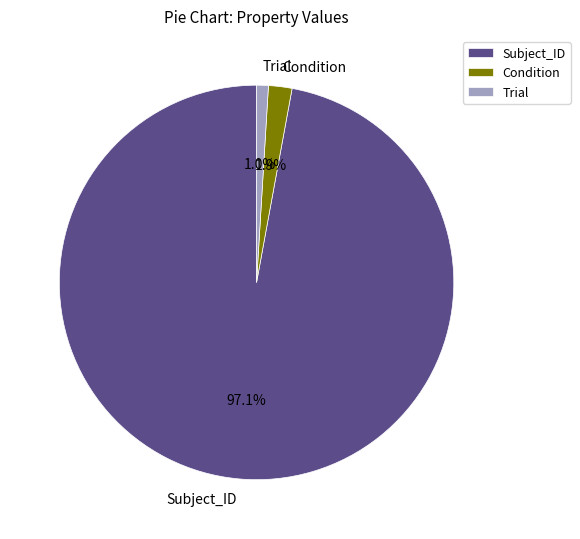

Is there a majority slice in this chart?

Yes